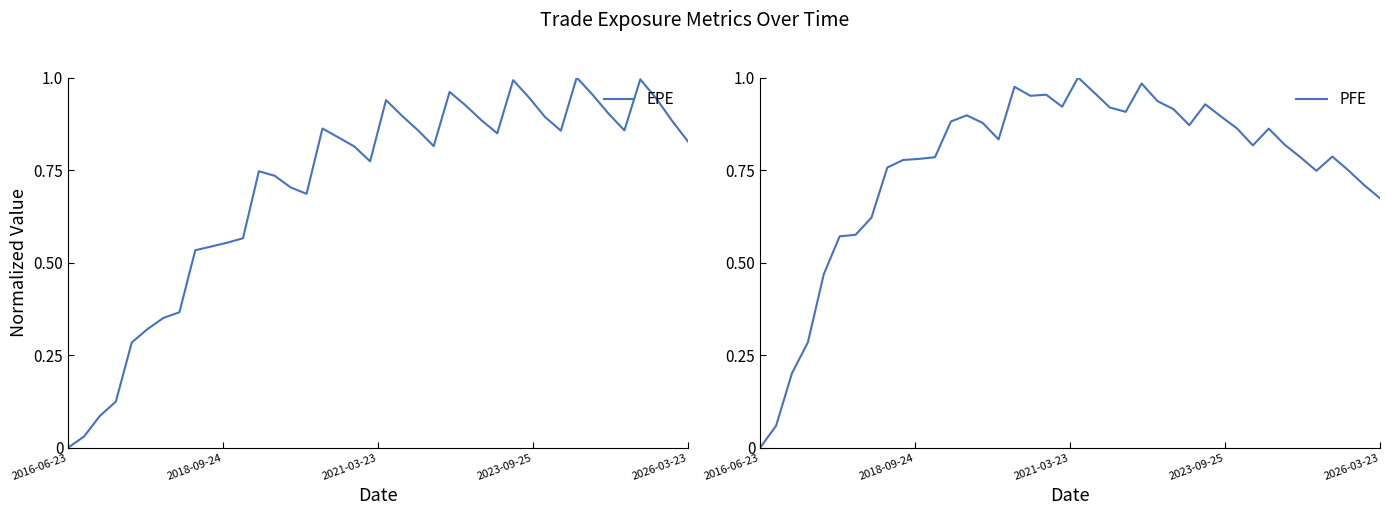

What are all the series names shown in the legend?

EPE, PFE